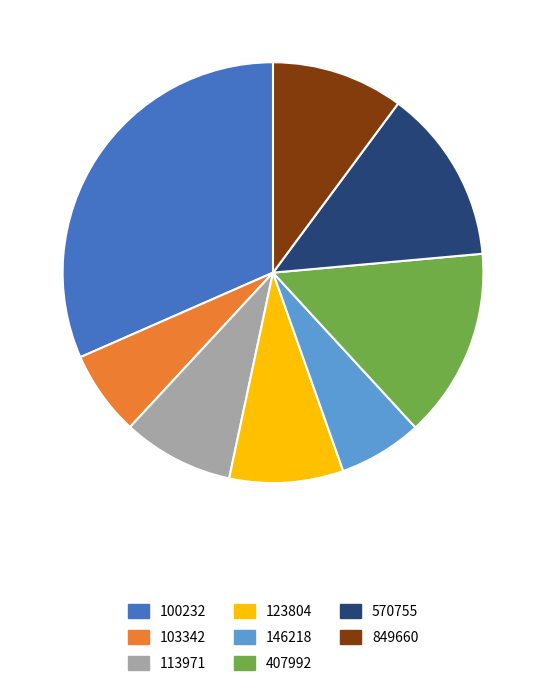

Does any single category account for the majority?

No